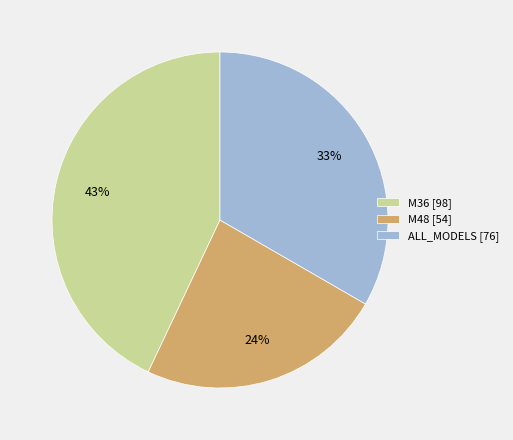

Count the number of slices in the pie.

3